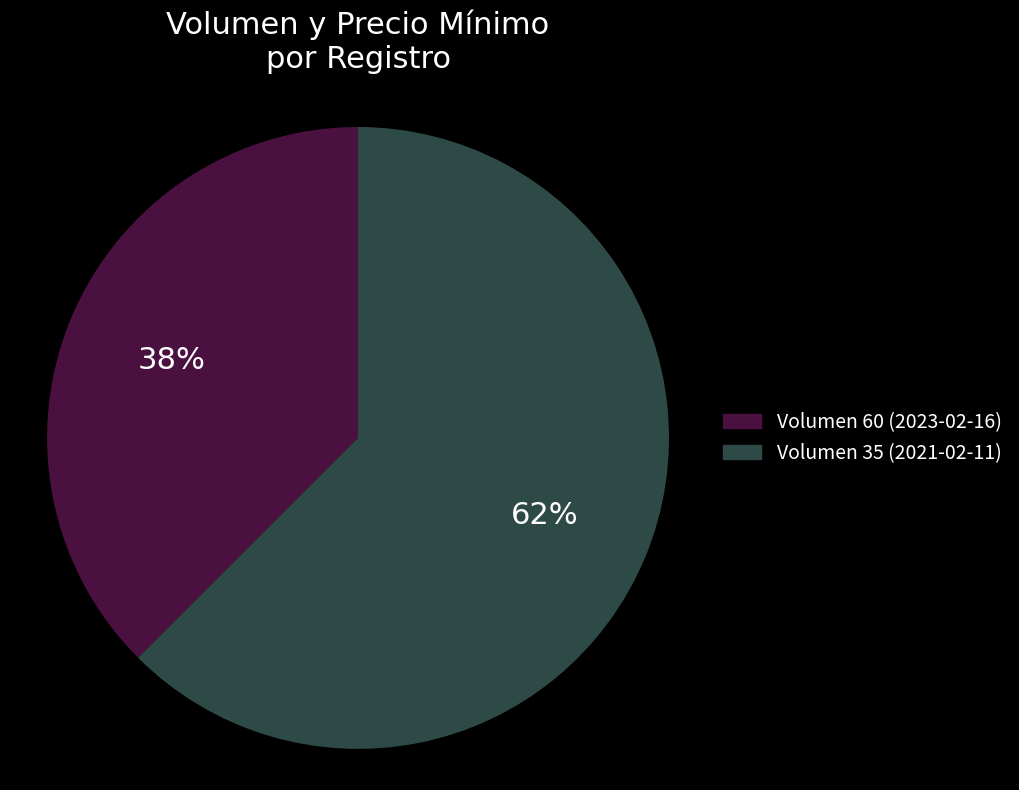

Combined, do Volumen 60 (2023-02-16) and Volumen 35 (2021-02-11) account for over 50%?

Yes